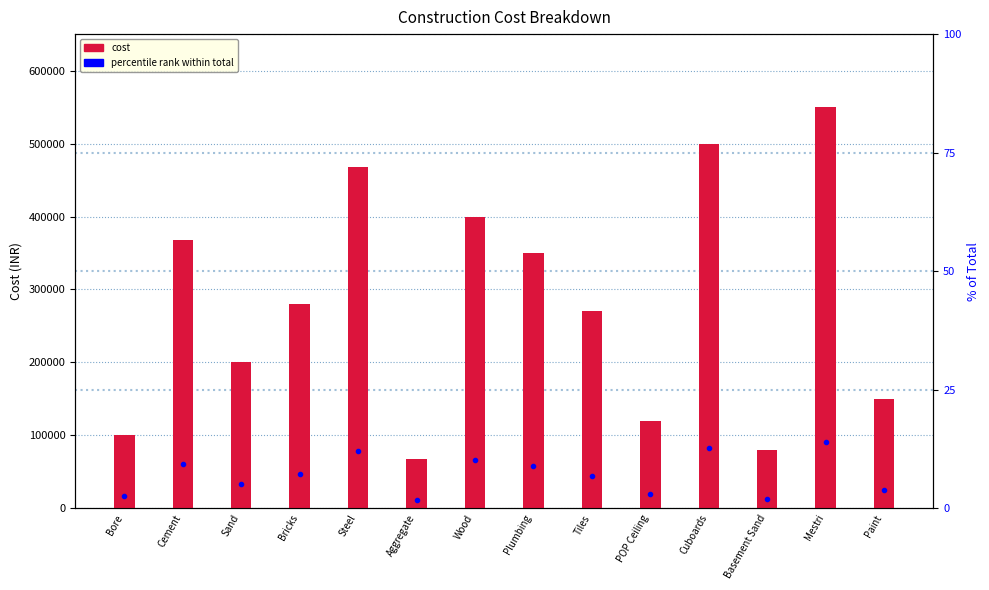

True or false: cost has a value of 350000.0 at Plumbing.

True